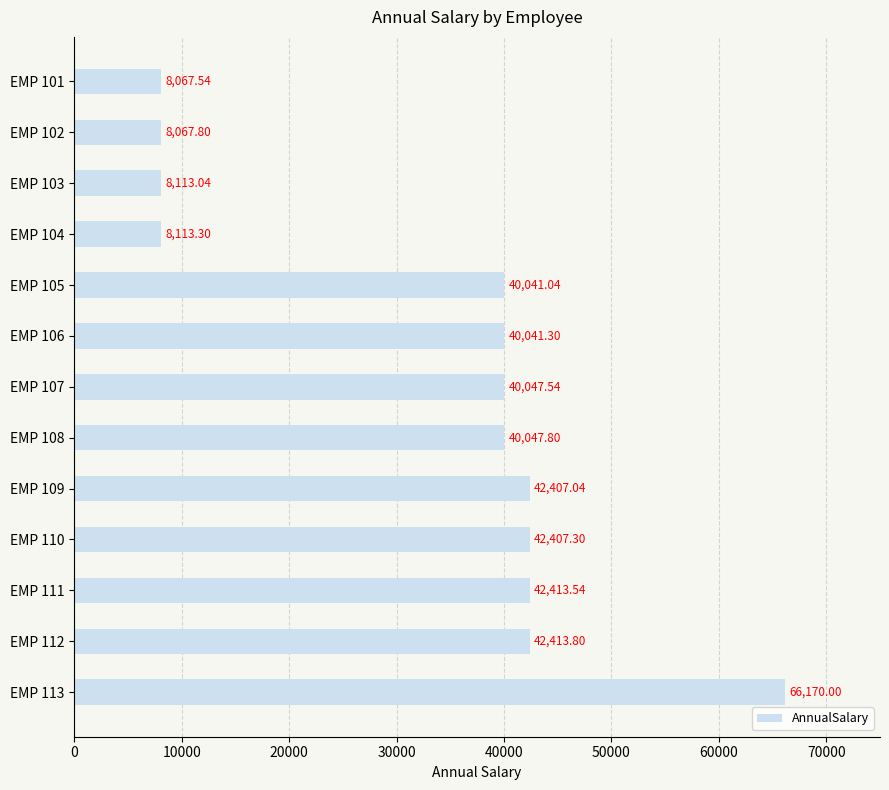

What is the change in value from EMP 103 to EMP 109?

+34294.0